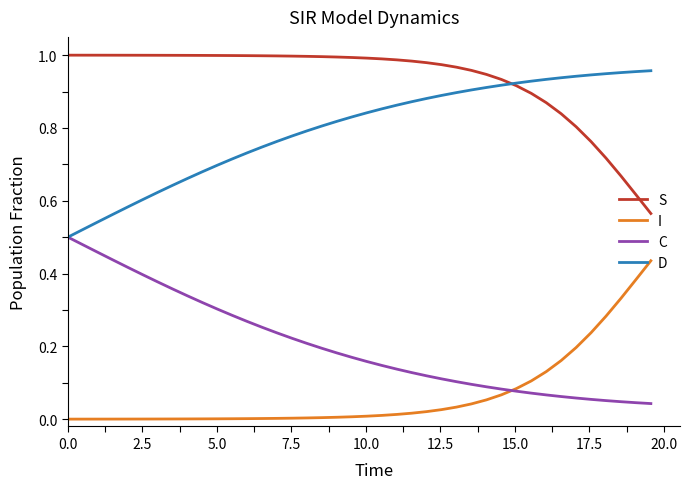

True or false: C and I intersect in this chart.

True